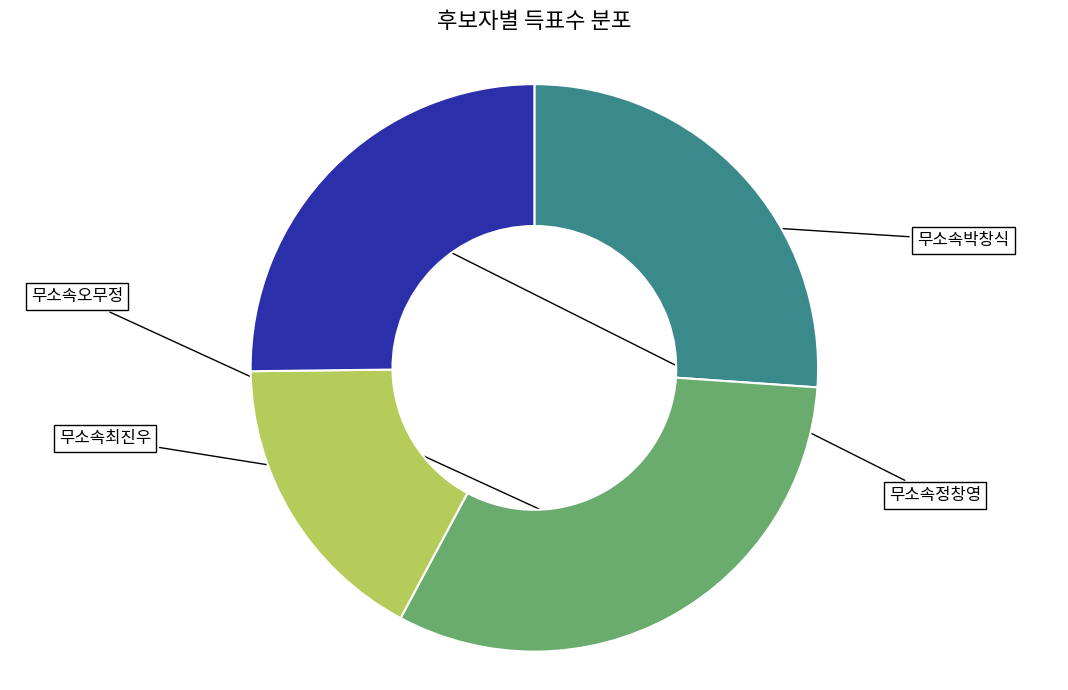

Is there any slice that represents more than half of the pie?

No